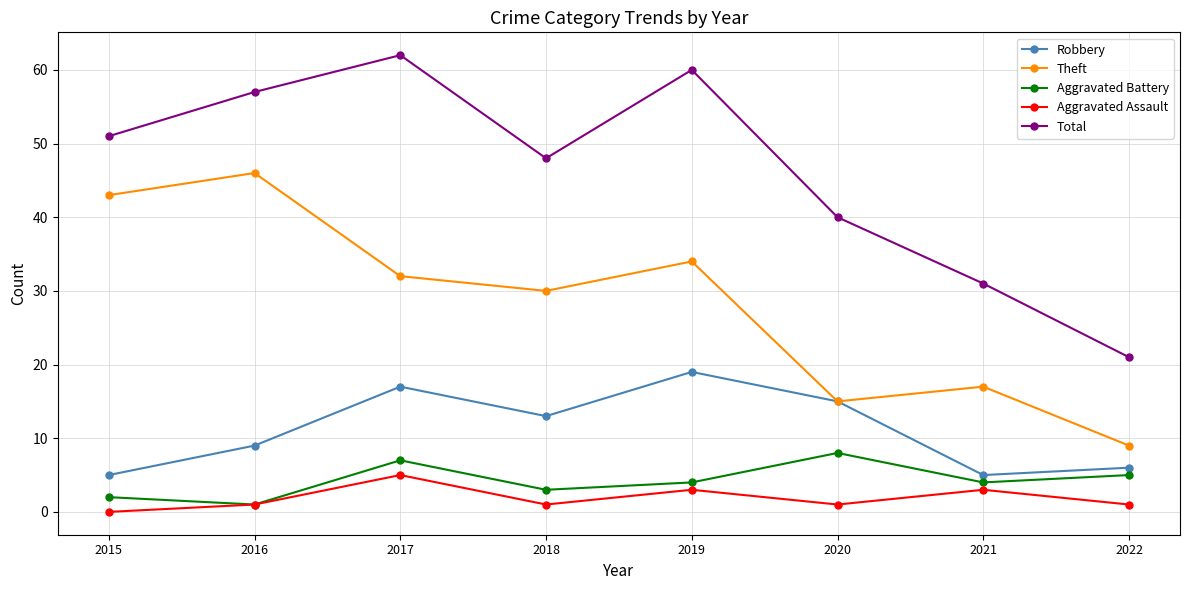

List the series in order of their peak value, highest first.

Total, Theft, Robbery, Aggravated Battery, Aggravated Assault